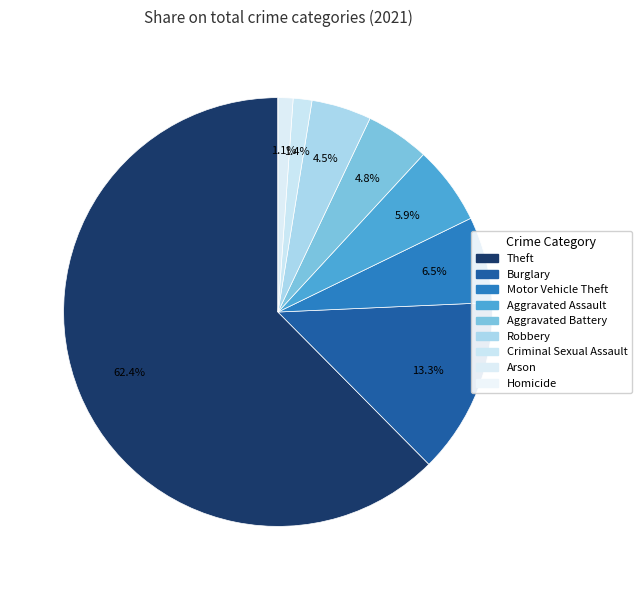

Do Theft and Criminal Sexual Assault together represent more than half of the pie?

Yes